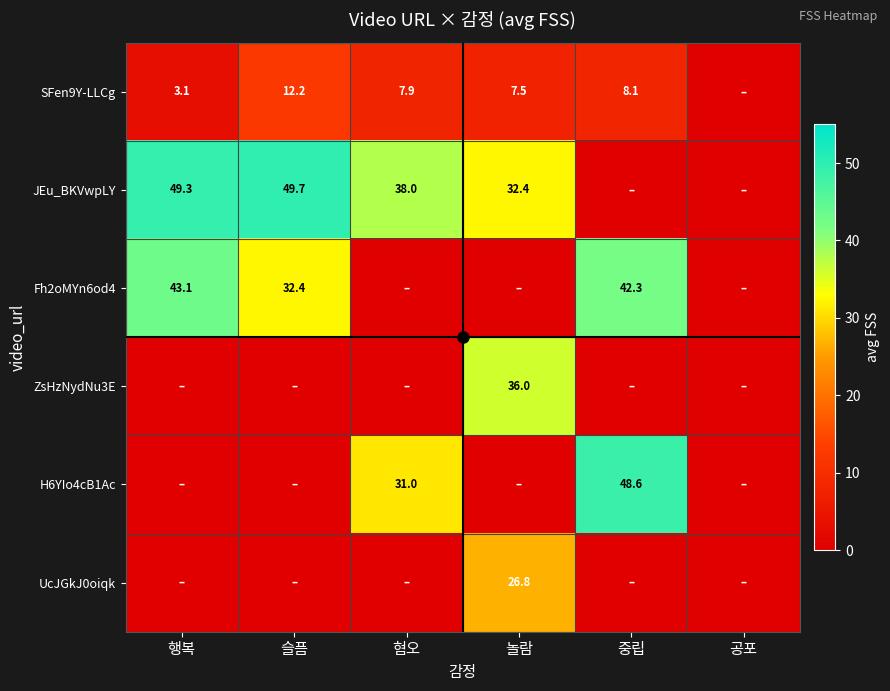

What is the sum of the SFen9Y-LLCg values at 행복 and 혐오?

11.0